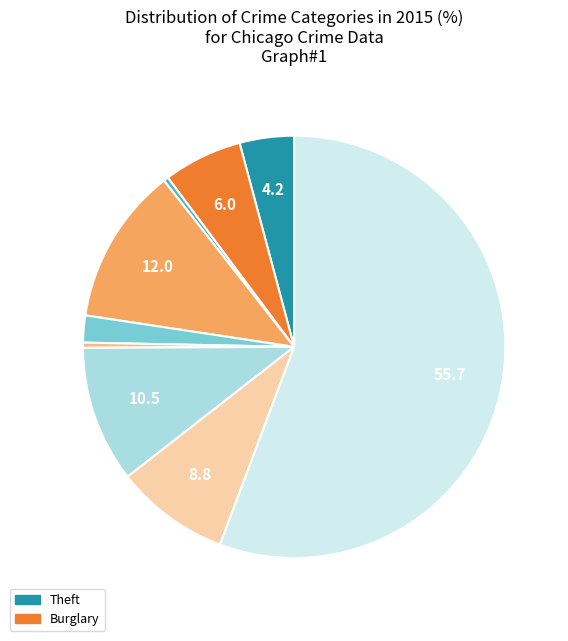

Which category has the smallest portion of the pie?

Arson